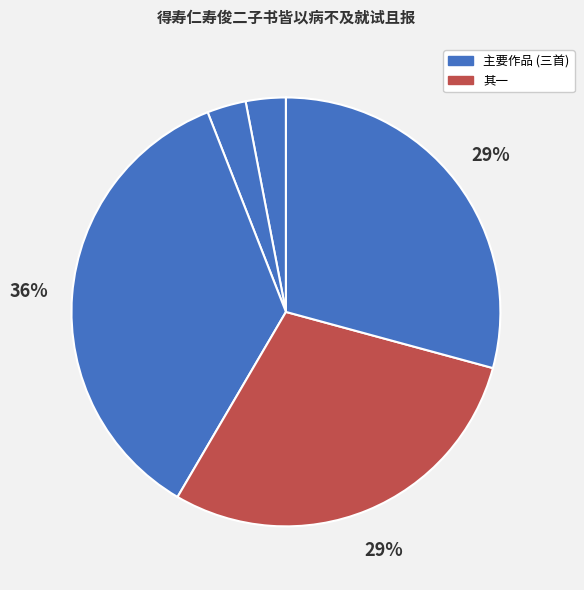

Count the number of slices in the pie.

5